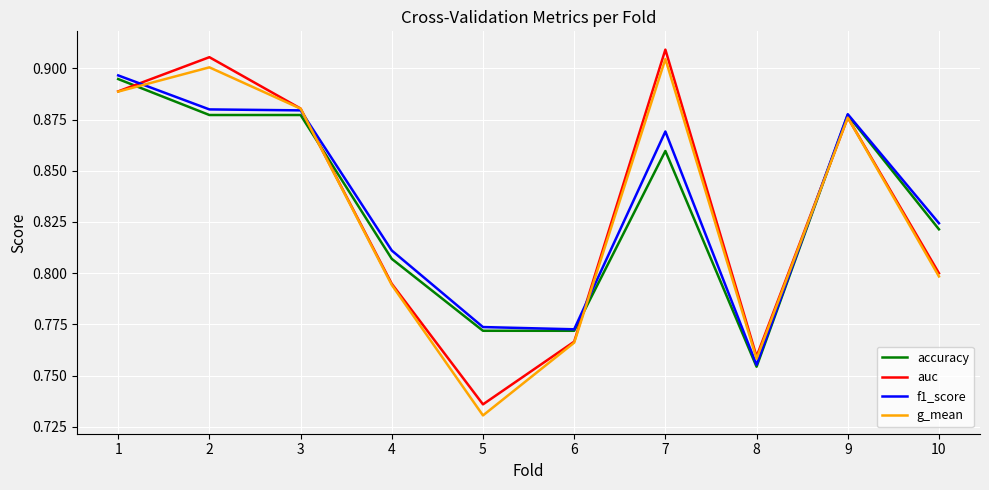

Where is the first local minimum for g_mean?

5